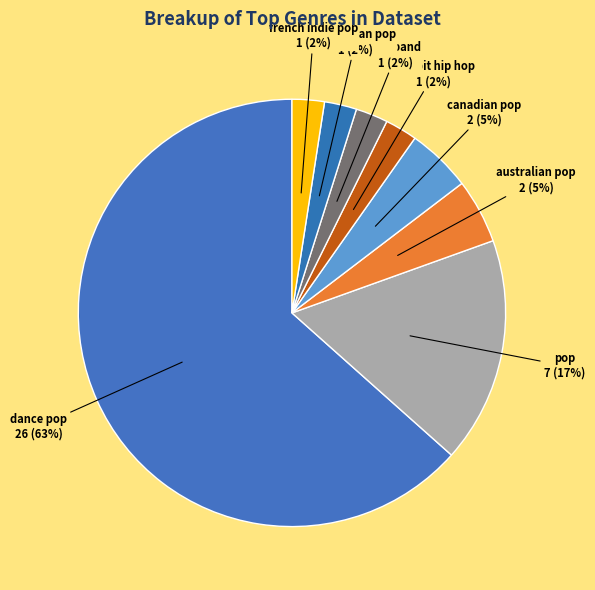

What is the majority slice?

dance pop